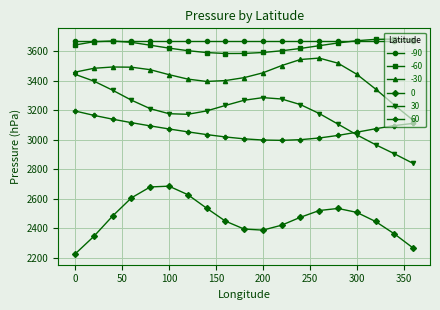

How many lines are shown in the chart?

6